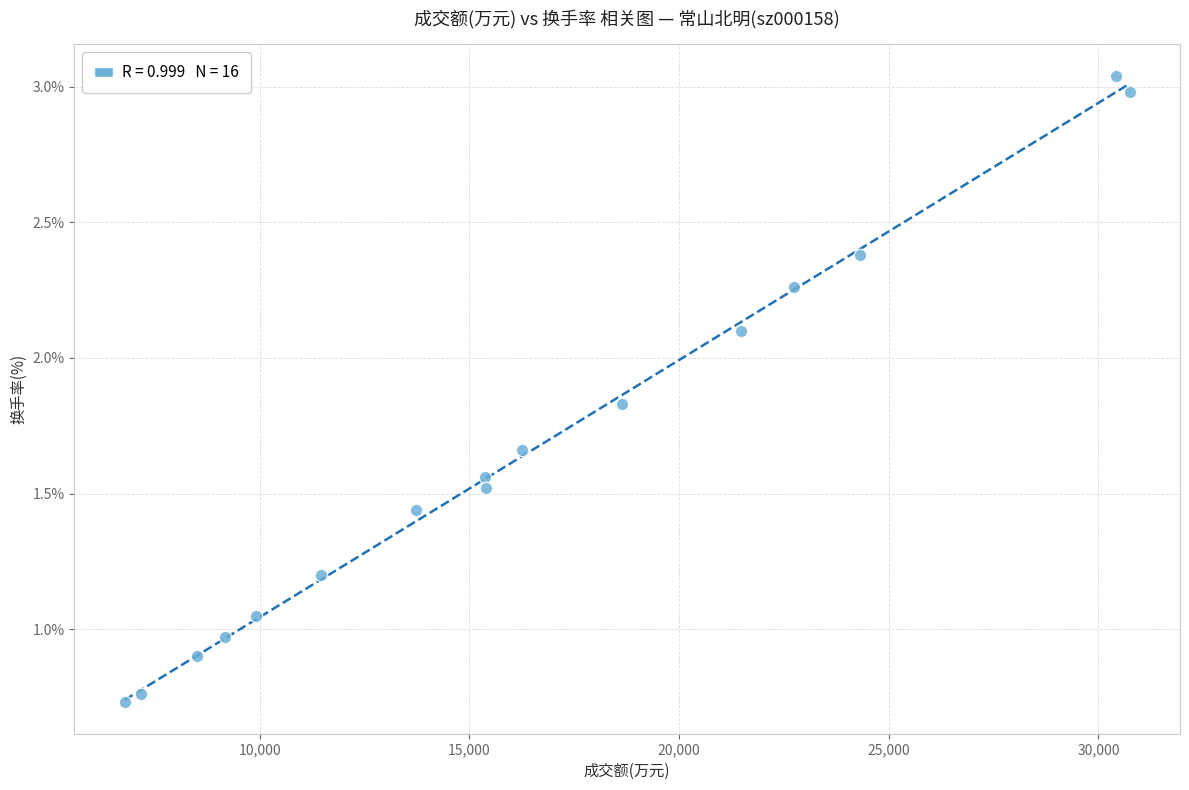

What is the range of X values (max minus min)?

23967.0